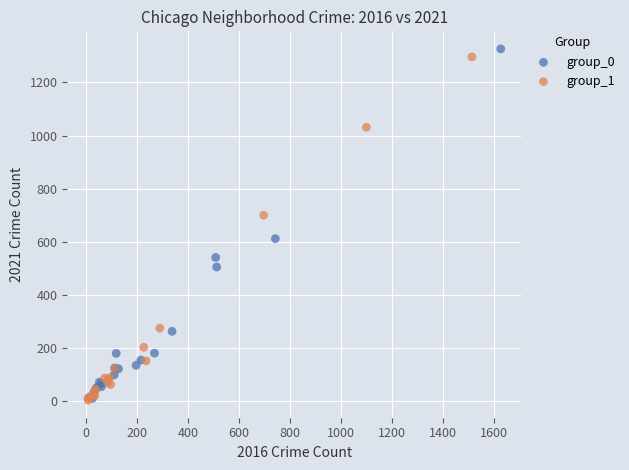

What are all the series names shown in the legend?

group_0, group_1